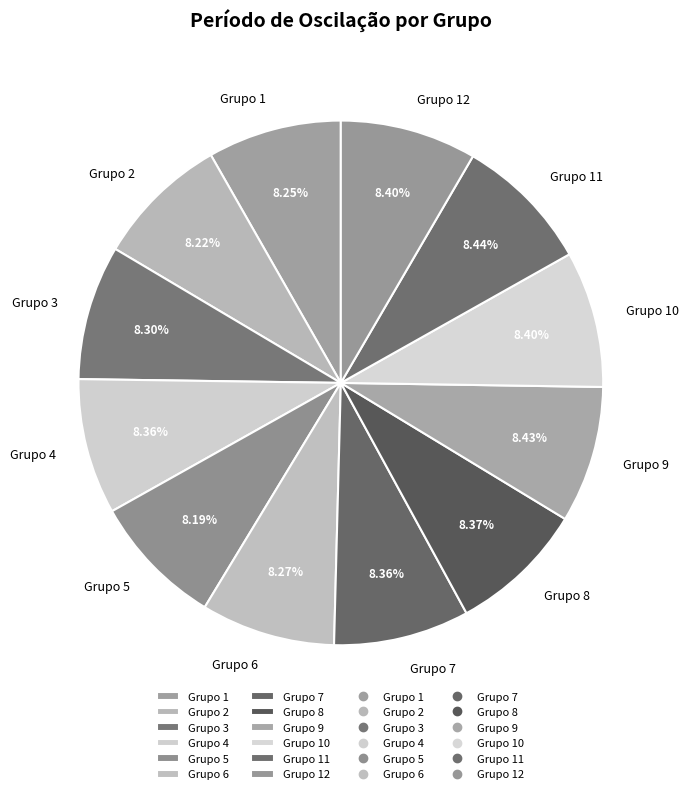

Is the sum of Grupo 3 and Grupo 8 greater than half?

No